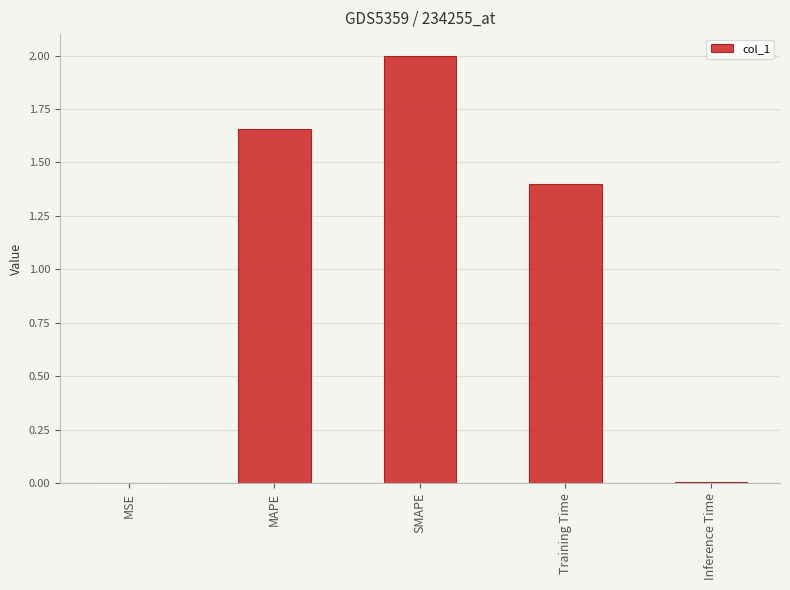

Count the number of categories in the chart.

5